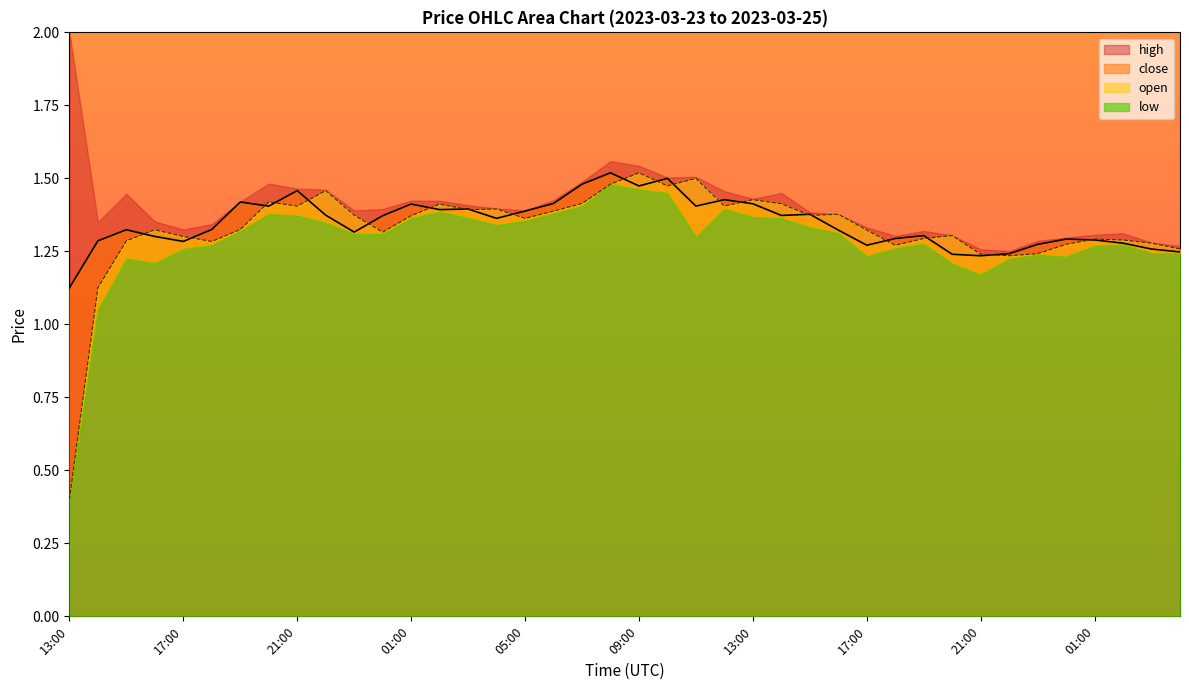

How many intersections are there between open and close?

21